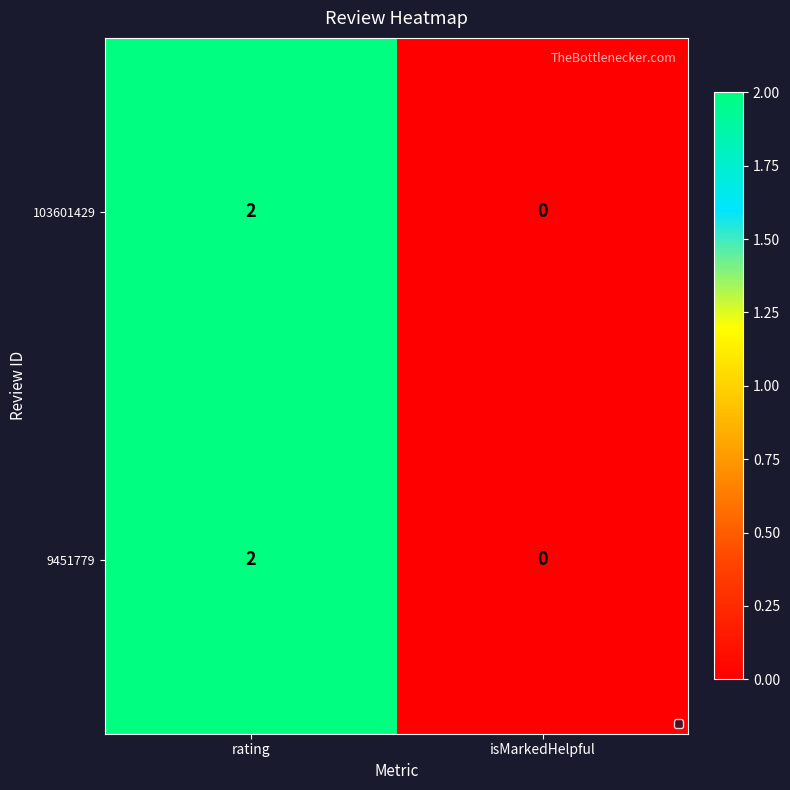

Is the value of 9451779 at isMarkedHelpful greater than the value of 103601429 at rating?

No